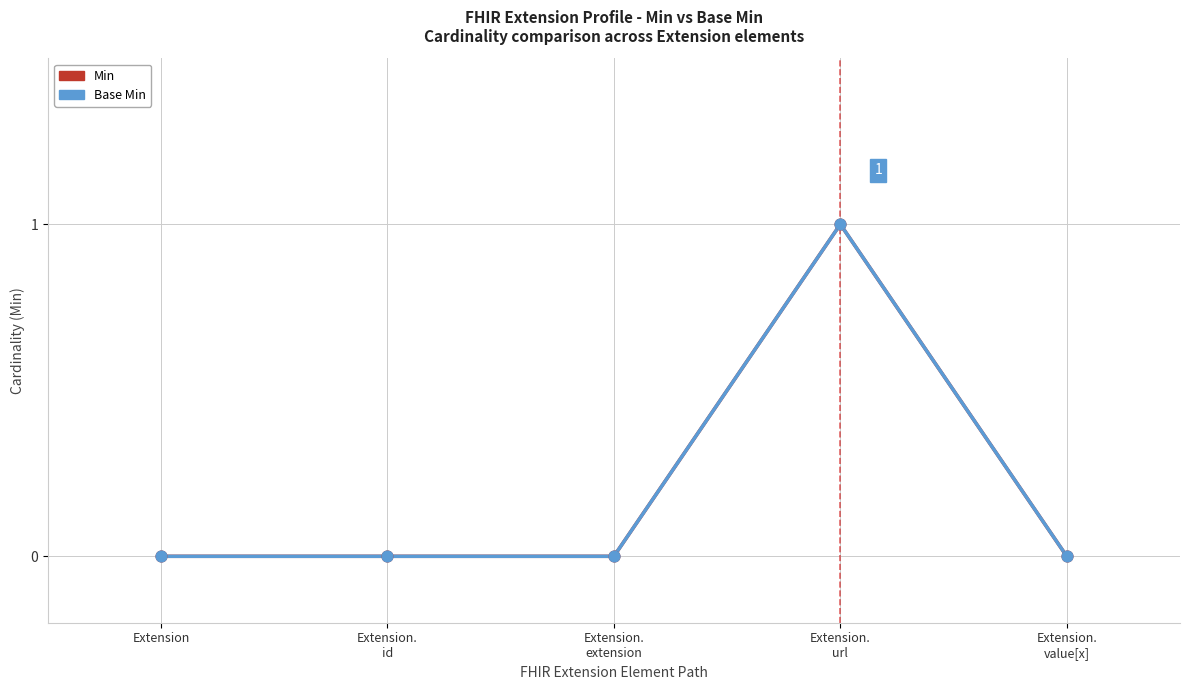

Is this an area chart (filled region under the line)?

No